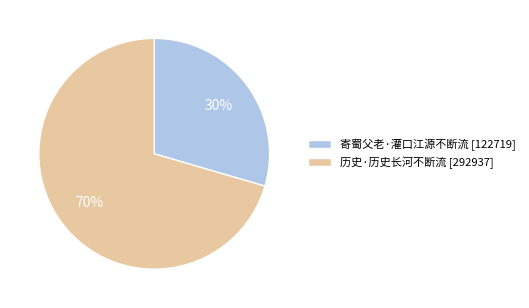

Is there any slice that represents more than half of the pie?

Yes